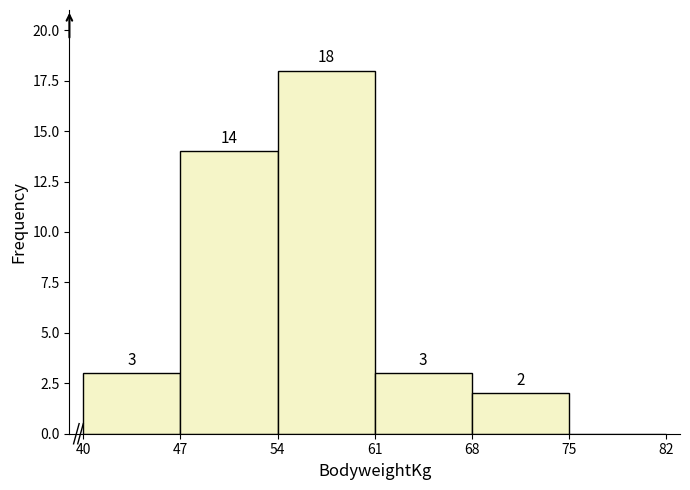

Which range on the x-axis has the tallest bar?

54 to 61